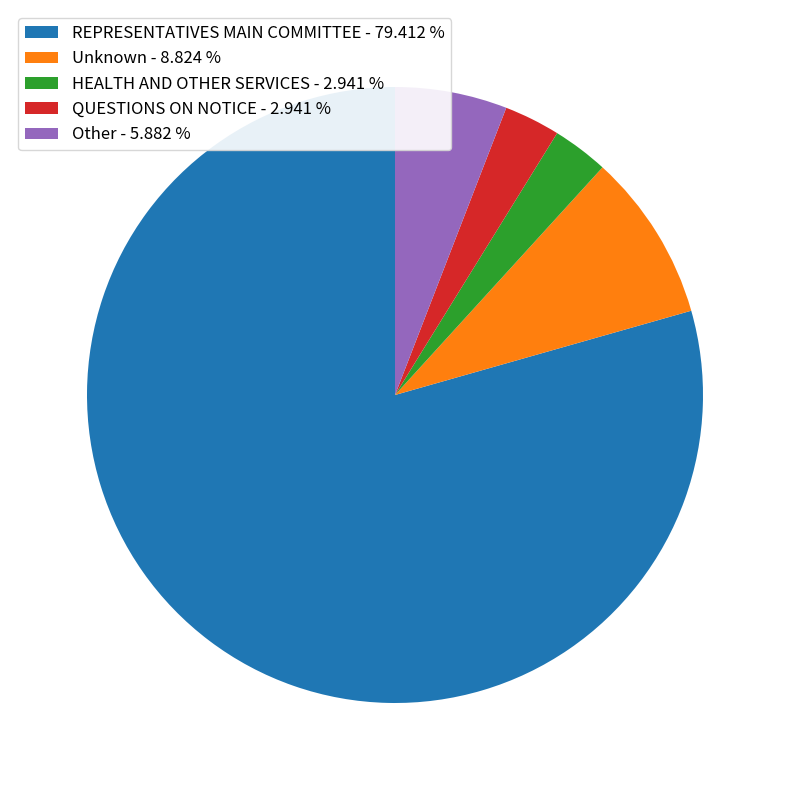

Combined, do REPRESENTATIVES MAIN COMMITTEE - 79.412 % and HEALTH AND OTHER SERVICES - 2.941 % account for over 50%?

Yes